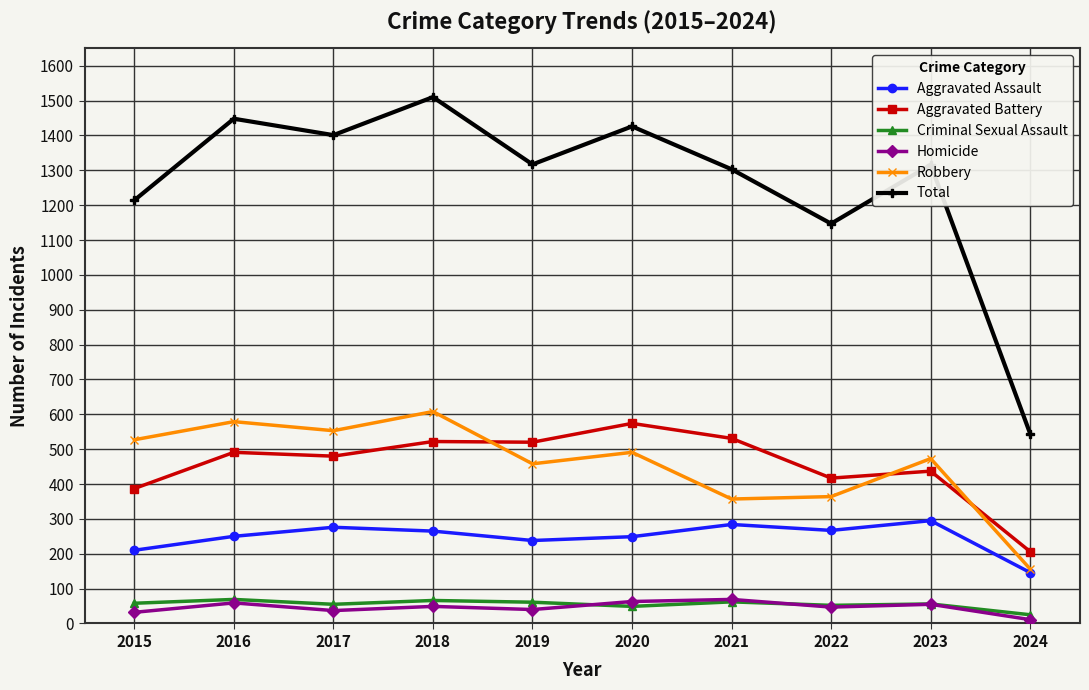

At which category does Total reach its first local valley?

2017